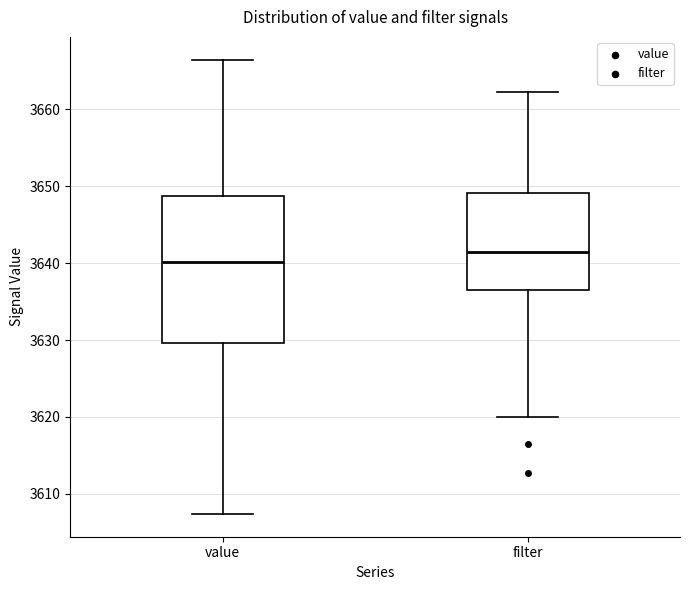

Reading left to right, read every box against the y-axis: the position of its median line, the range the box covers, and the ends of its whiskers. The values are not printed on the chart, so give them approximately, as read against the axis.

value: median 3640, box 3630 to 3649, whiskers 3607 to 3666
filter: median 3641, box 3637 to 3649, whiskers 3620 to 3662